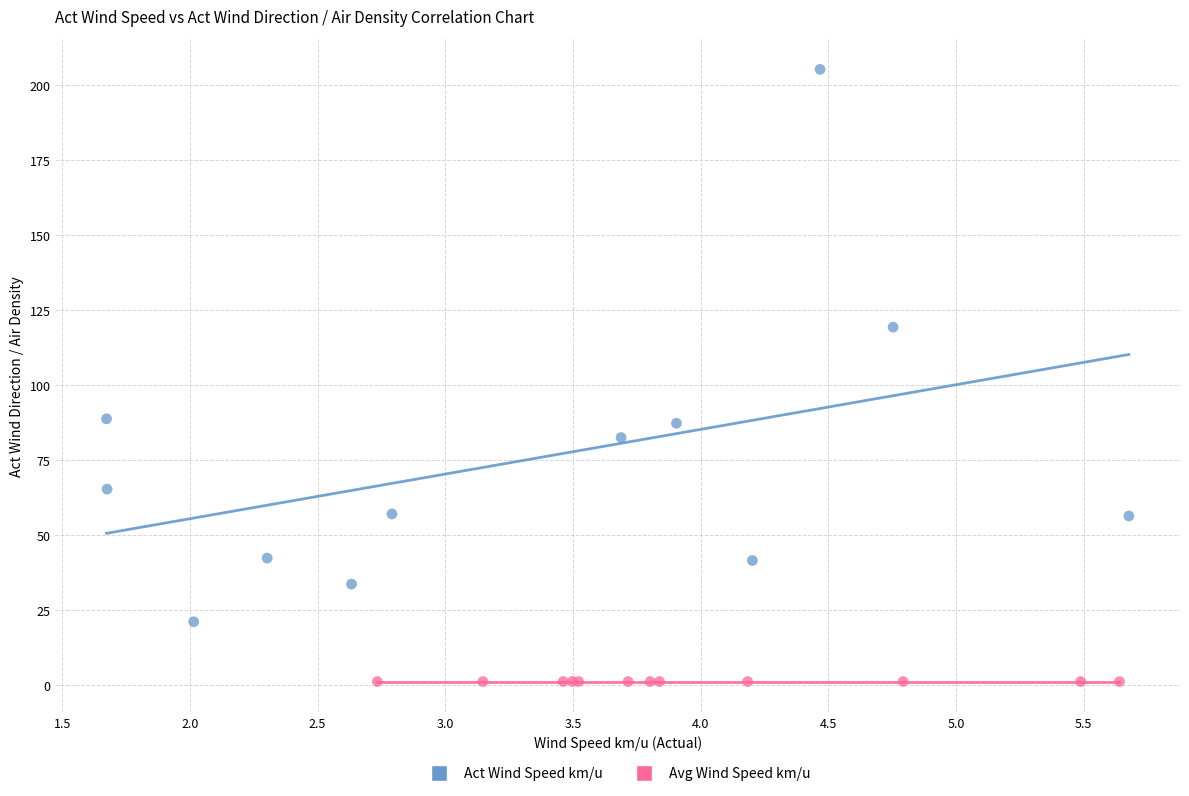

Which series contains the highest Y value?

Act Wind Speed km/u